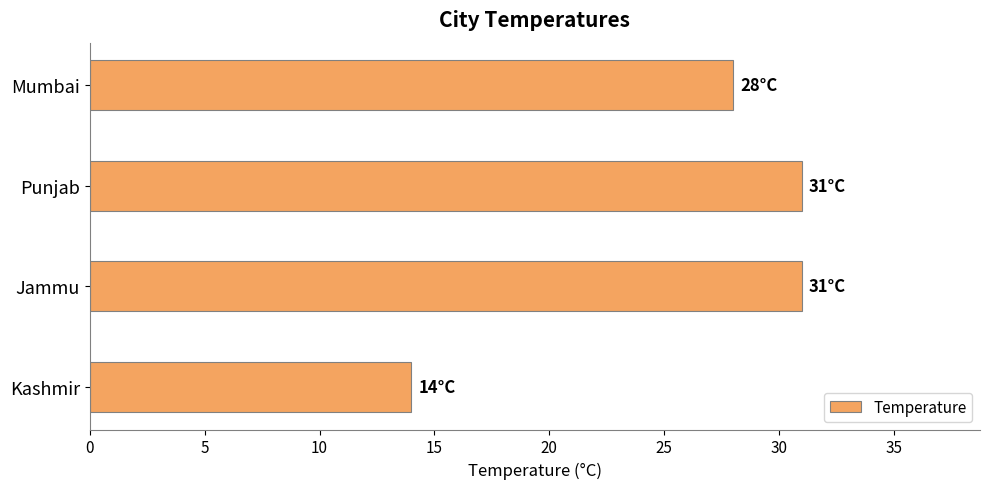

Between Punjab and Mumbai, which is larger?

Punjab